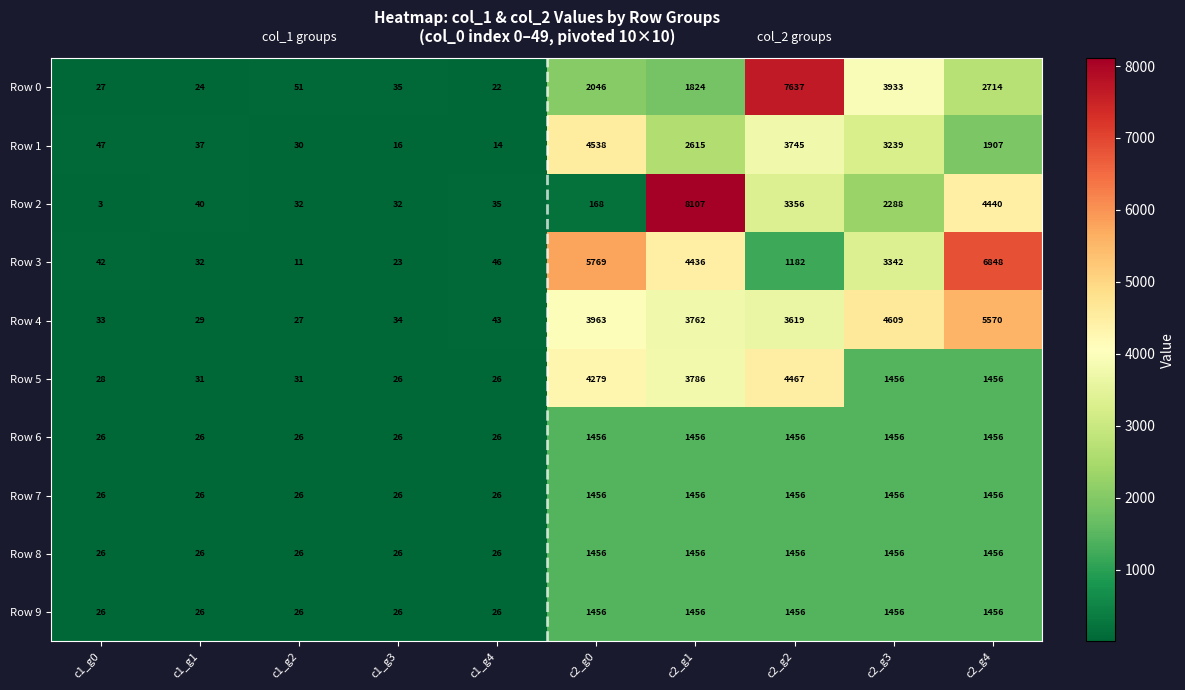

List the labels in order of Row 0 value, largest first.

c2_g2, c2_g3, c2_g4, c2_g0, c2_g1, c1_g2, c1_g3, c1_g0, c1_g1, c1_g4